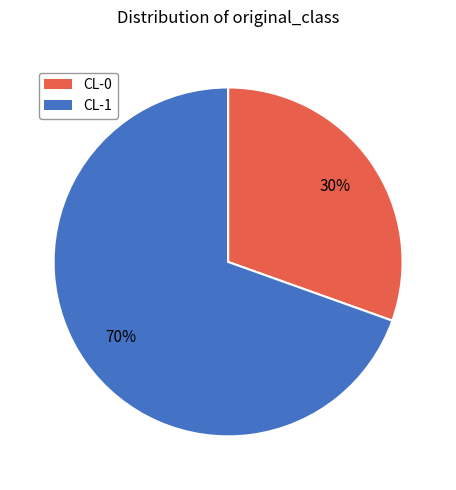

Rank the categories by value from lowest to highest.

CL-0, CL-1